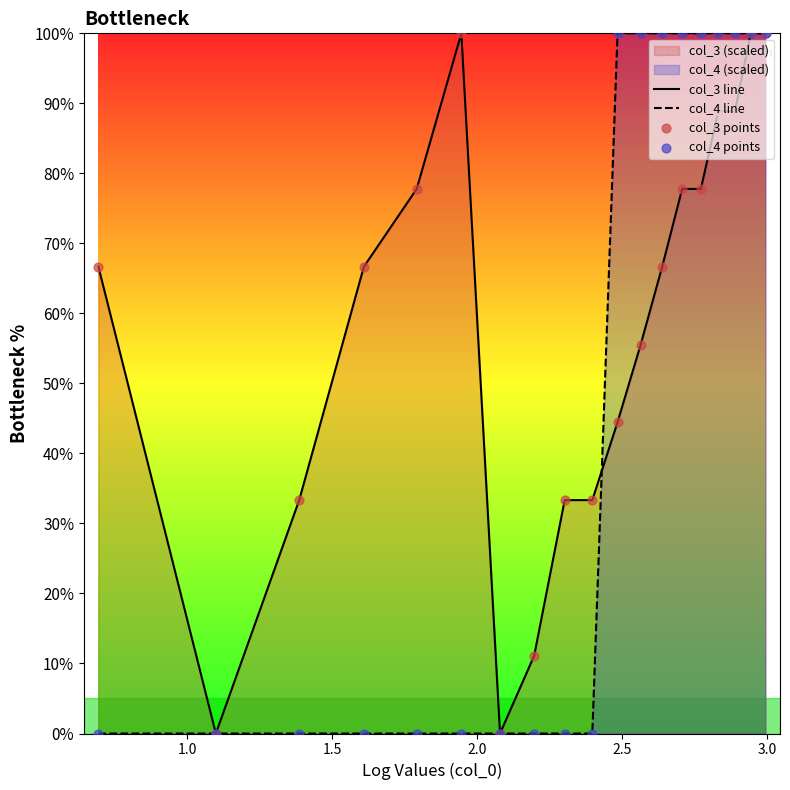

Which series has the largest total across all categories?

col_3 line